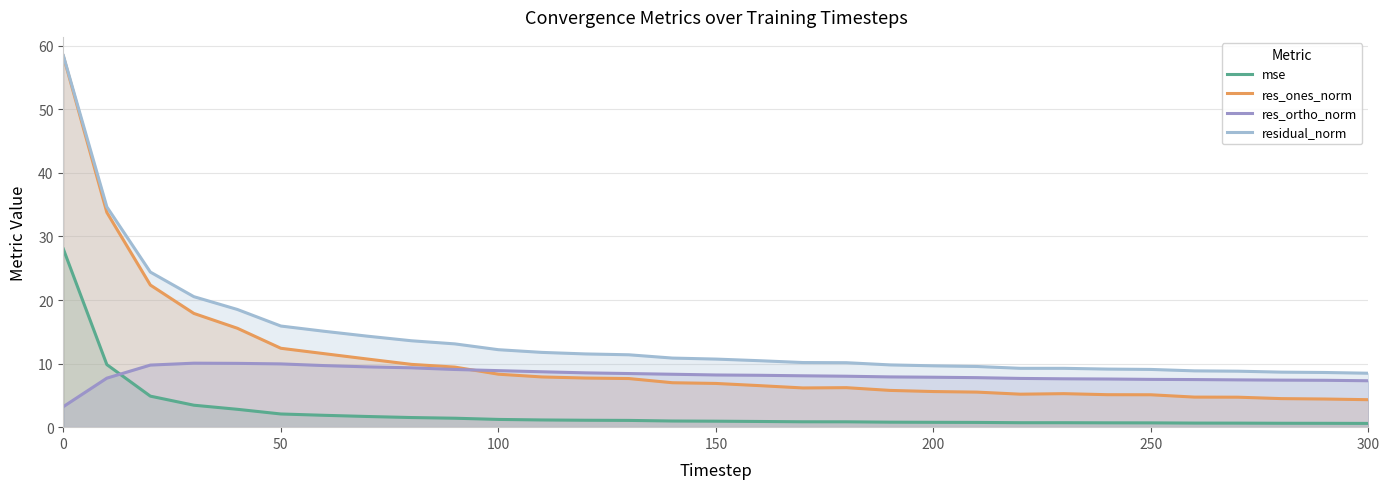

List the series in order of their overall mean, lowest first.

mse, res_ortho_norm, res_ones_norm, residual_norm